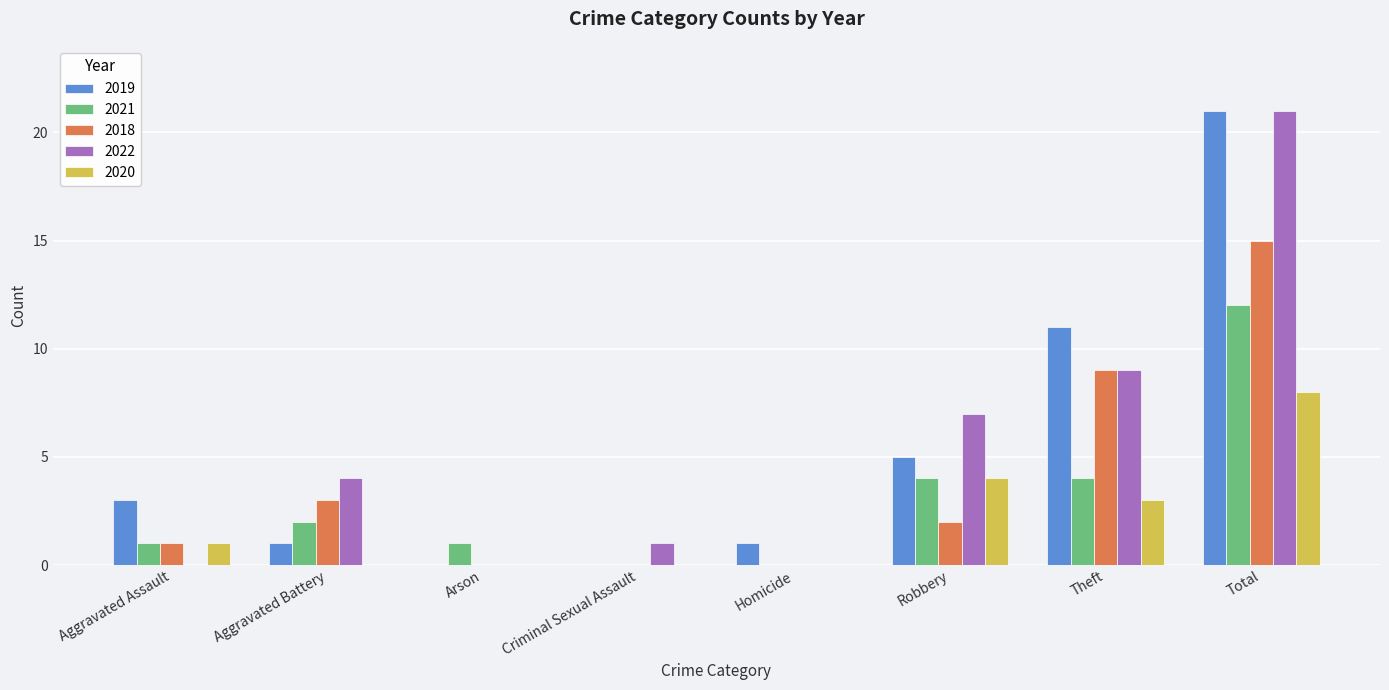

Between Aggravated Battery and Arson, which series saw the biggest shift?

2022